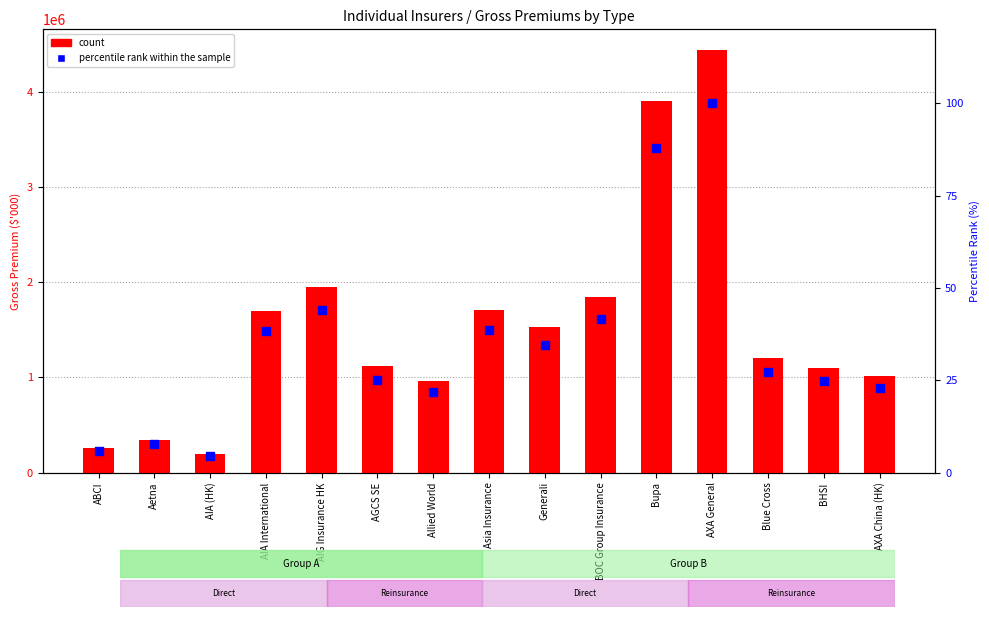

At which category is the sum across all series the highest?

AXA General